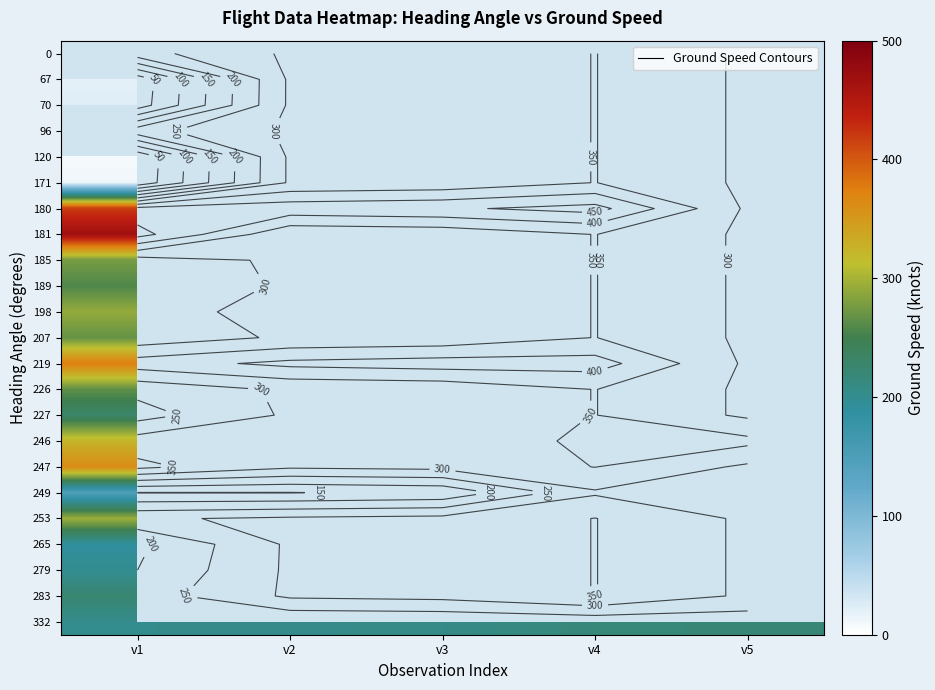

How many data points does each series have?

5